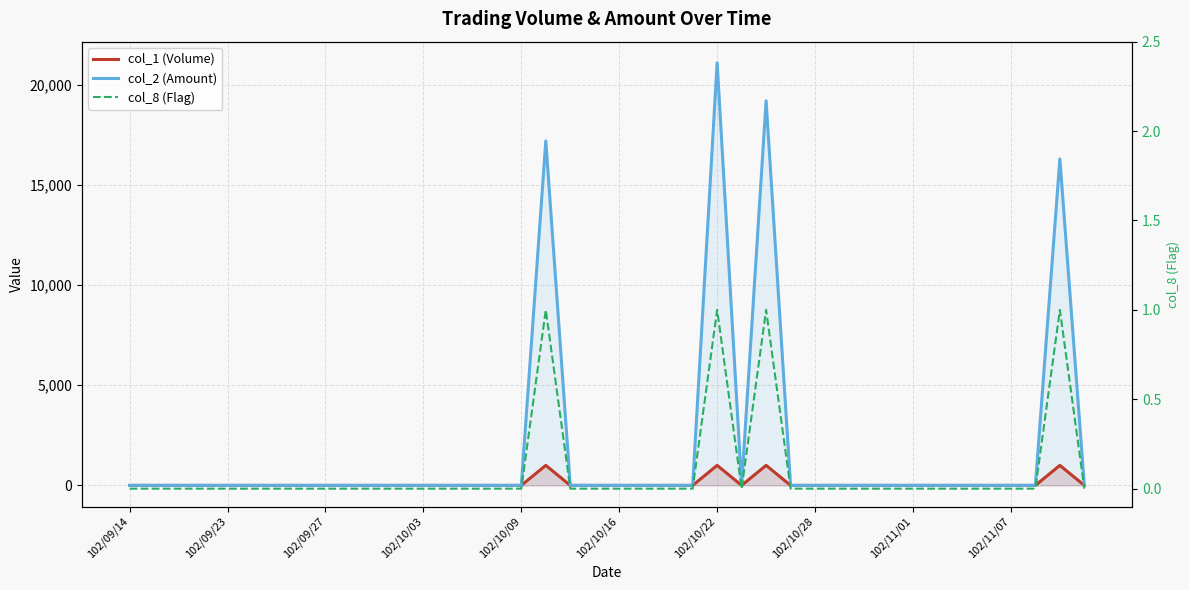

True or false: col_8 (Flag) and col_2 (Amount) cross at least once.

False